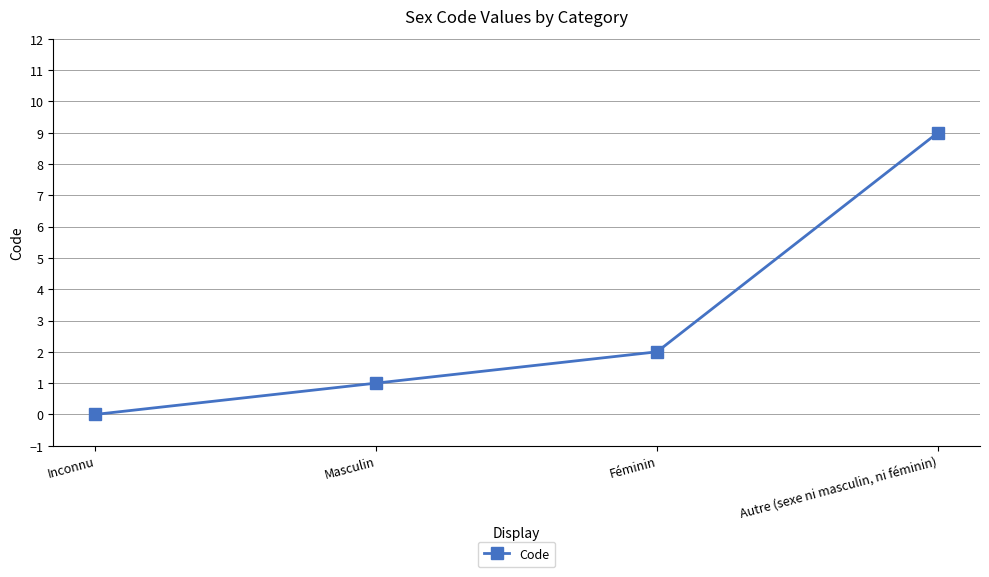

What is the sum of all values?

12